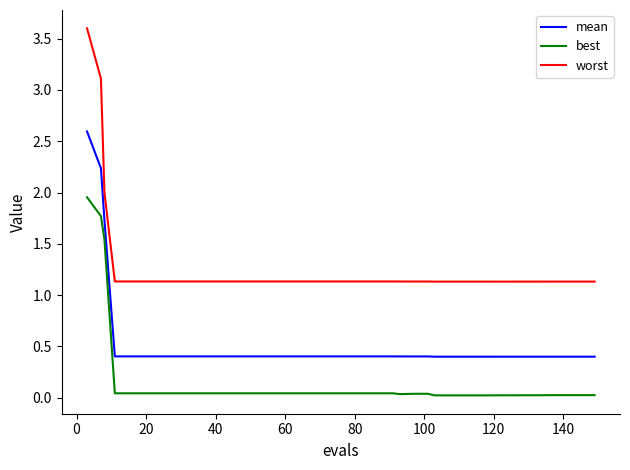

What is the average value of the mean series?

0.5